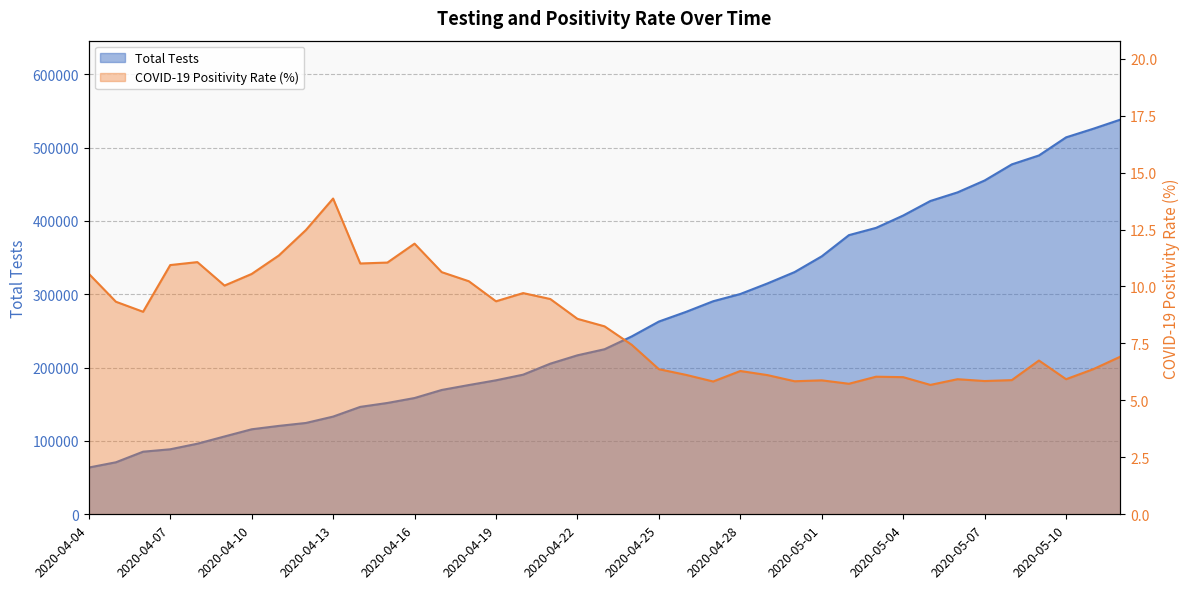

What is the difference between the second highest and minimum values in the Total Tests series?

461946.0